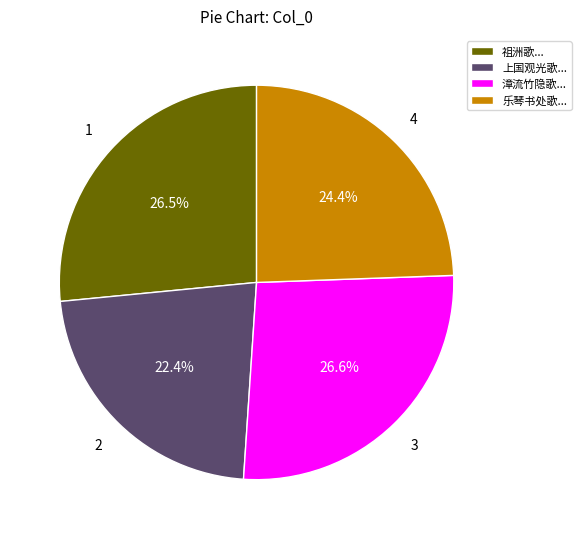

Which category has the smallest portion of the pie?

上国观光歌...